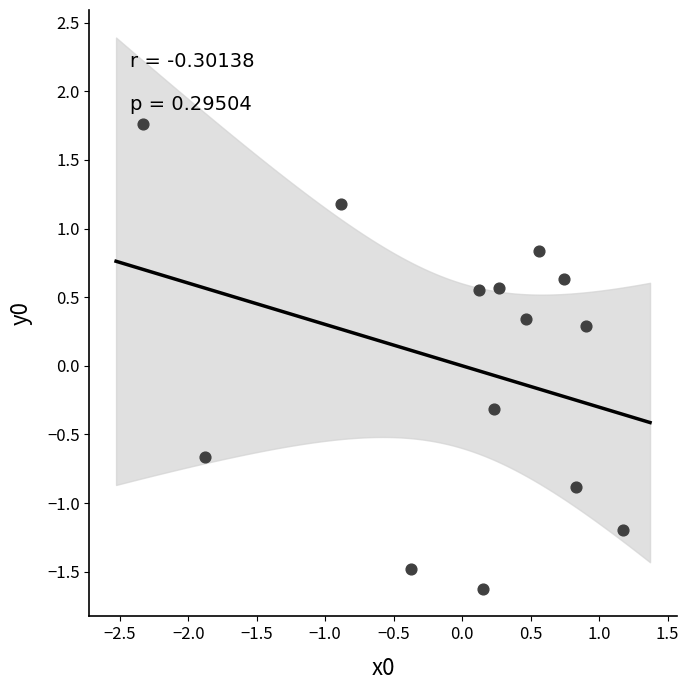

What is the range of X values (max minus min)?

3.5